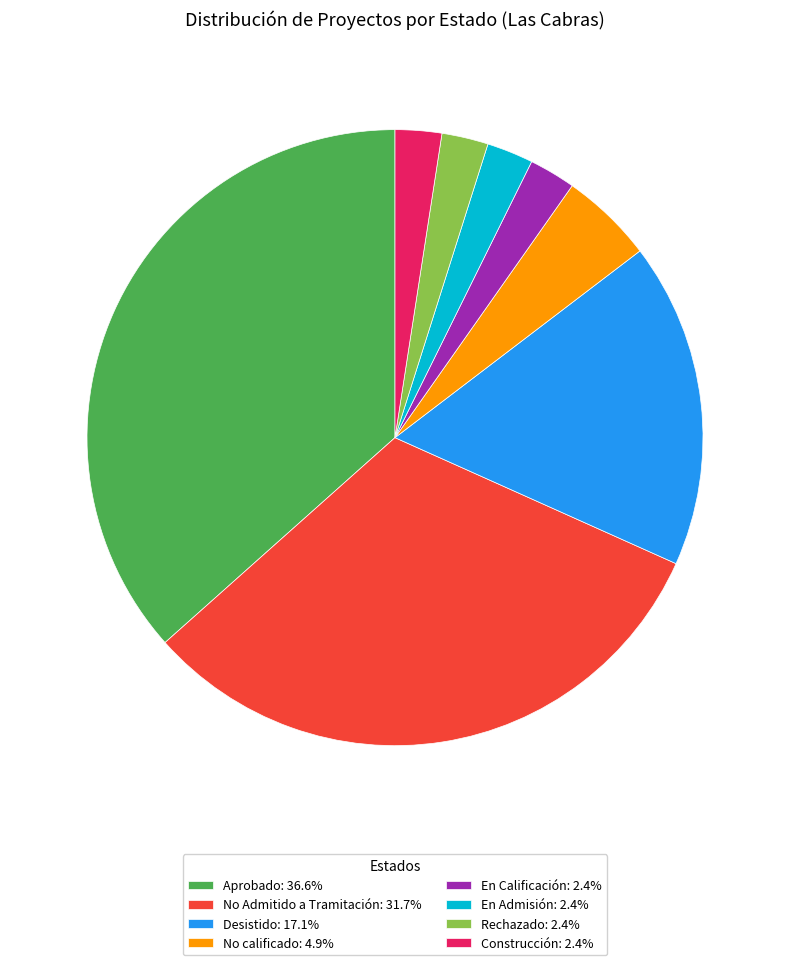

Does Construcción represent more than half of the total?

No